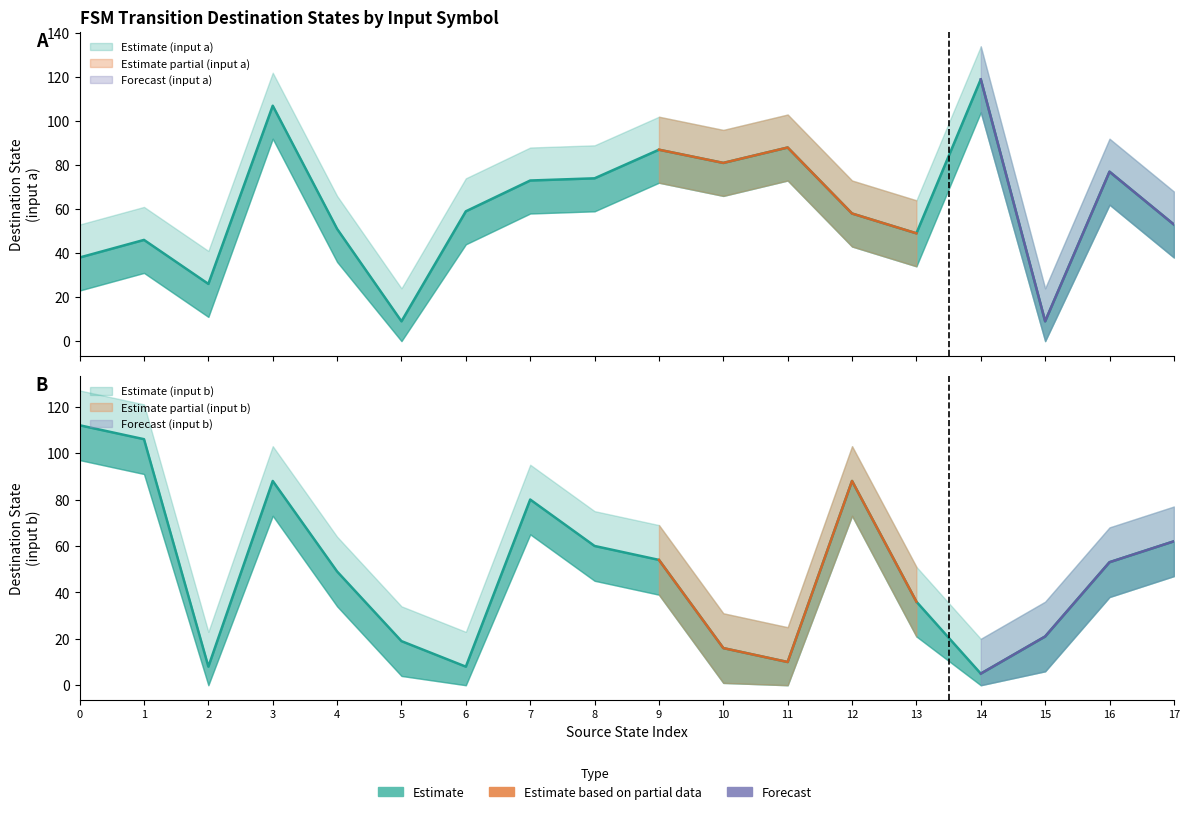

Reading left to right, transcribe all the data shown in this chart.

source_state: 0=0	1=0	2=1	3=1	4=2	5=2	6=3	7=3	8=4	9=4	10=5	11=5	12=6	13=6	14=7	15=7	16=8	17=8	18=9	19=9	20=10	21=10	22=11	23=11	24=12	25=12	26=13	27=13	28=14	29=14	30=15	31=15	32=16	33=16	34=17	35=17
destination_state: 0=38	1=112	2=46	3=106	4=26	5=8	6=107	7=88	8=51	9=49	10=9	11=19	12=59	13=8	14=73	15=80	16=74	17=60	18=87	19=54	20=81	21=16	22=88	23=10	24=58	25=88	26=49	27=36	28=119	29=5	30=9	31=21	32=77	33=53	34=53	35=62